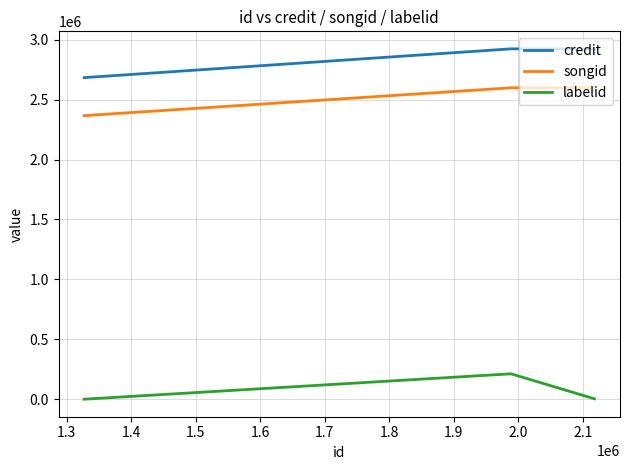

Which series has the largest total across all categories?

credit